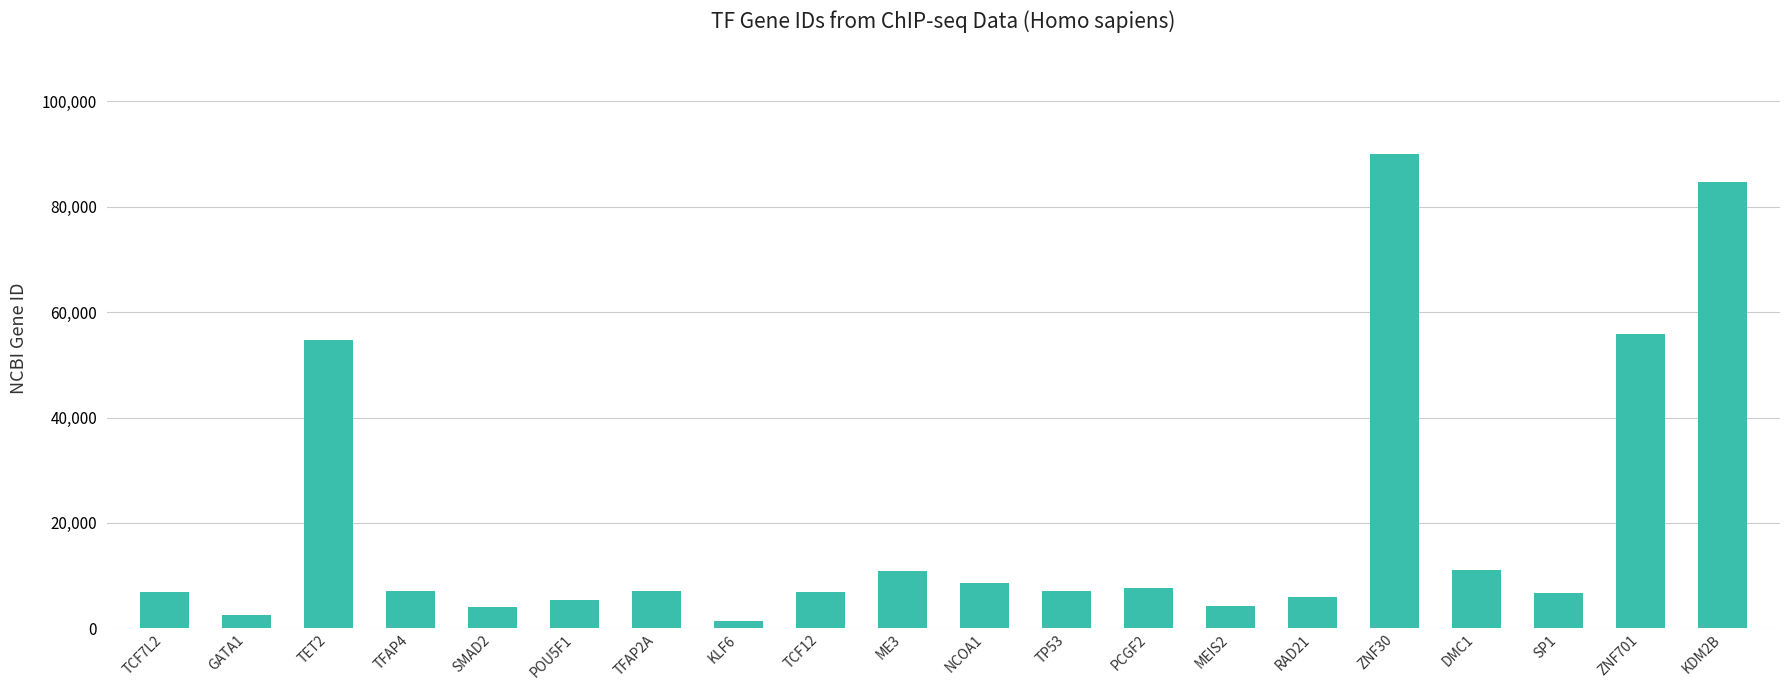

What is the minimum value shown in the chart?

1316